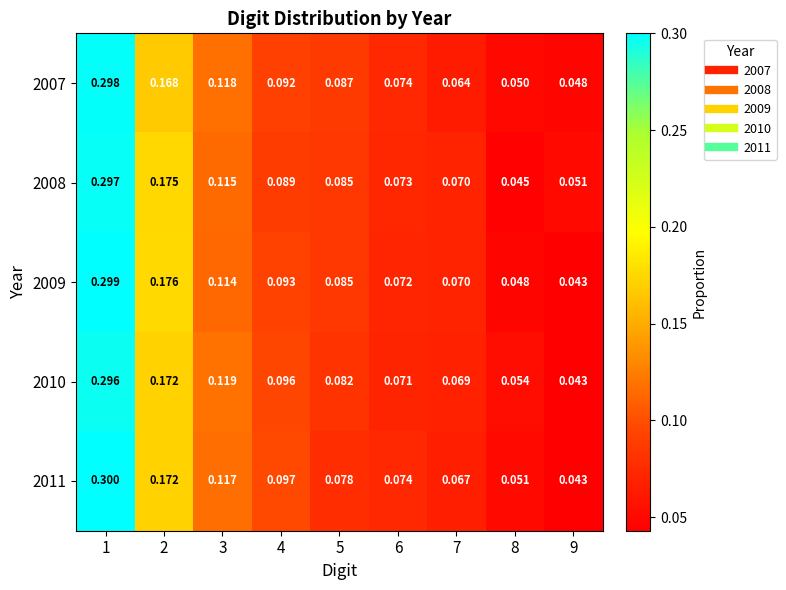

Which category has the highest value across all series?

1